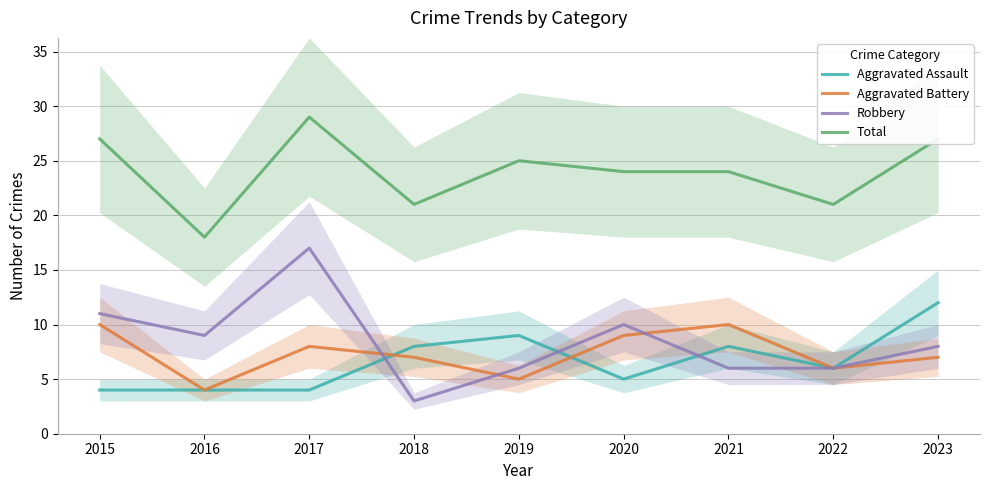

What is the approximate value of Aggravated Assault at 2016?

4